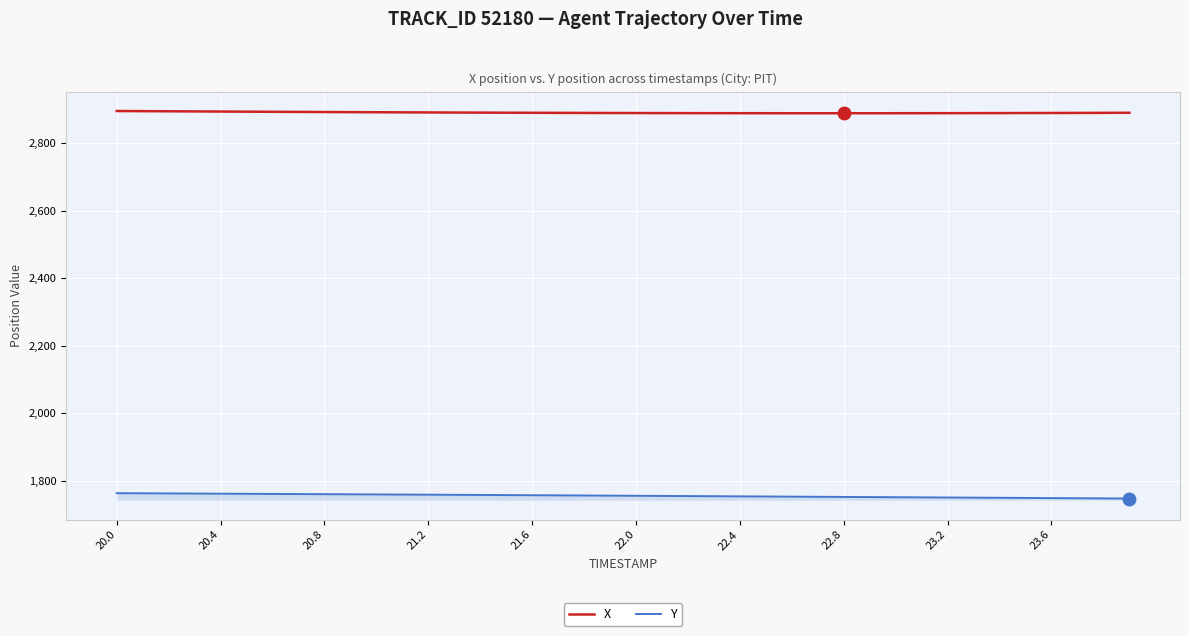

True or false: Y and X intersect in this chart.

False